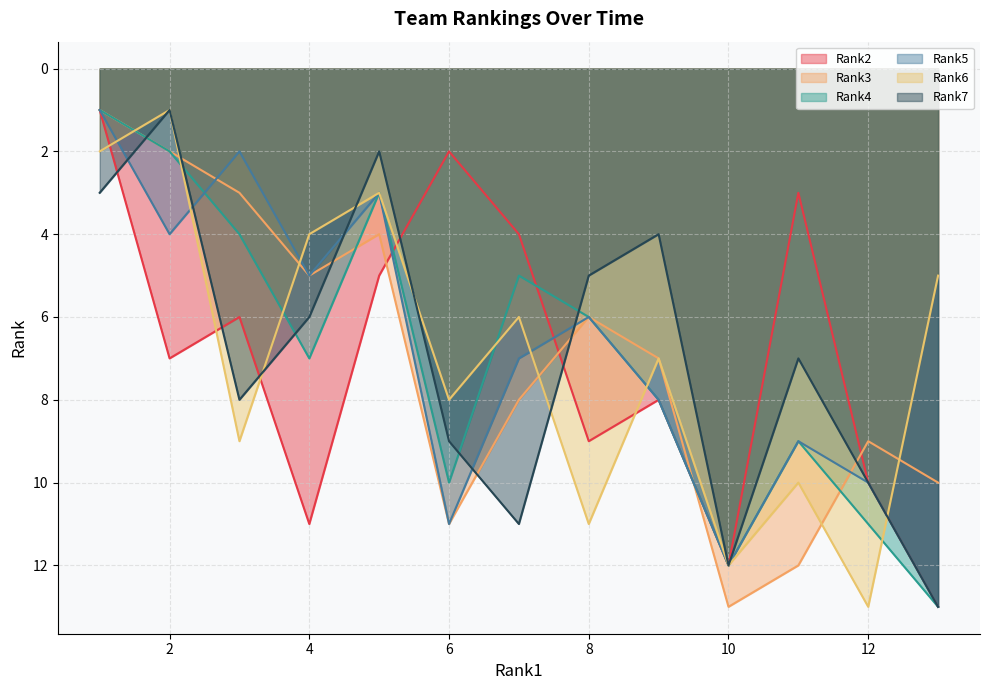

What is the maximum value shown in the chart?

13